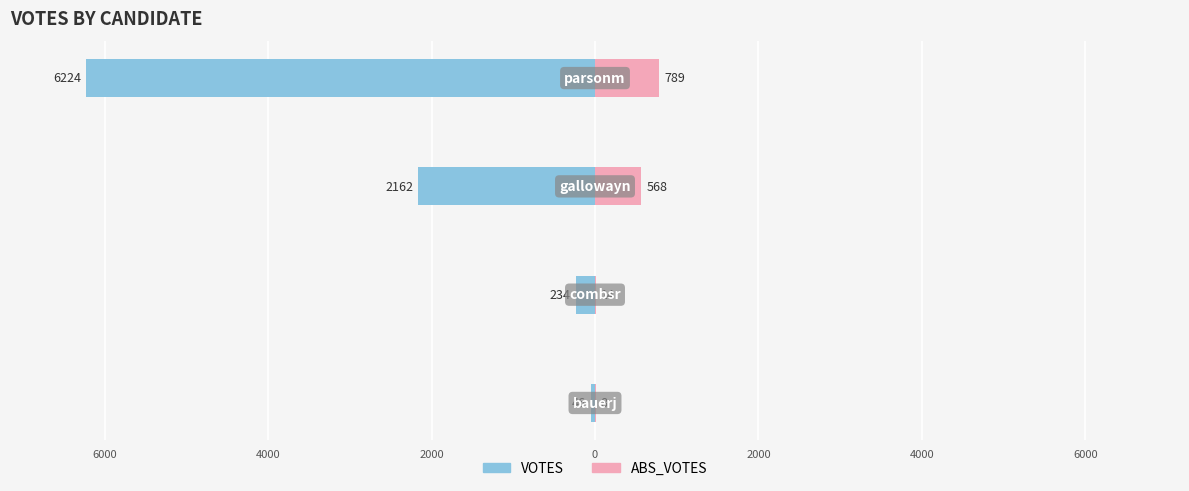

Which series changed the most between 8000 and 4000?

VOTES